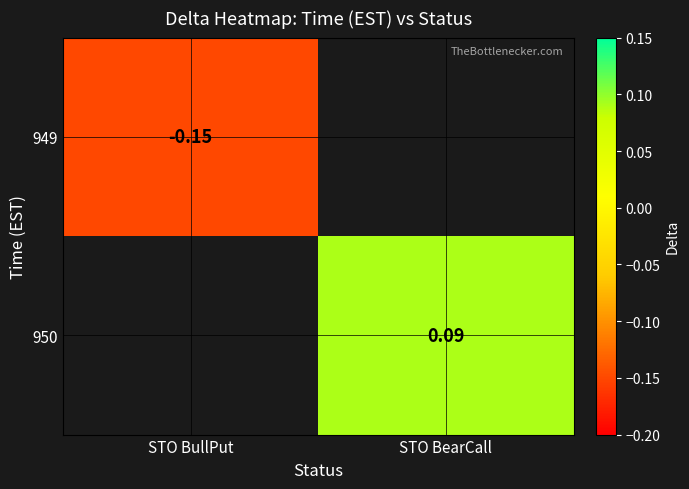

Is the value of 950 at STO BearCall greater than the value of 949 at STO BullPut?

Yes